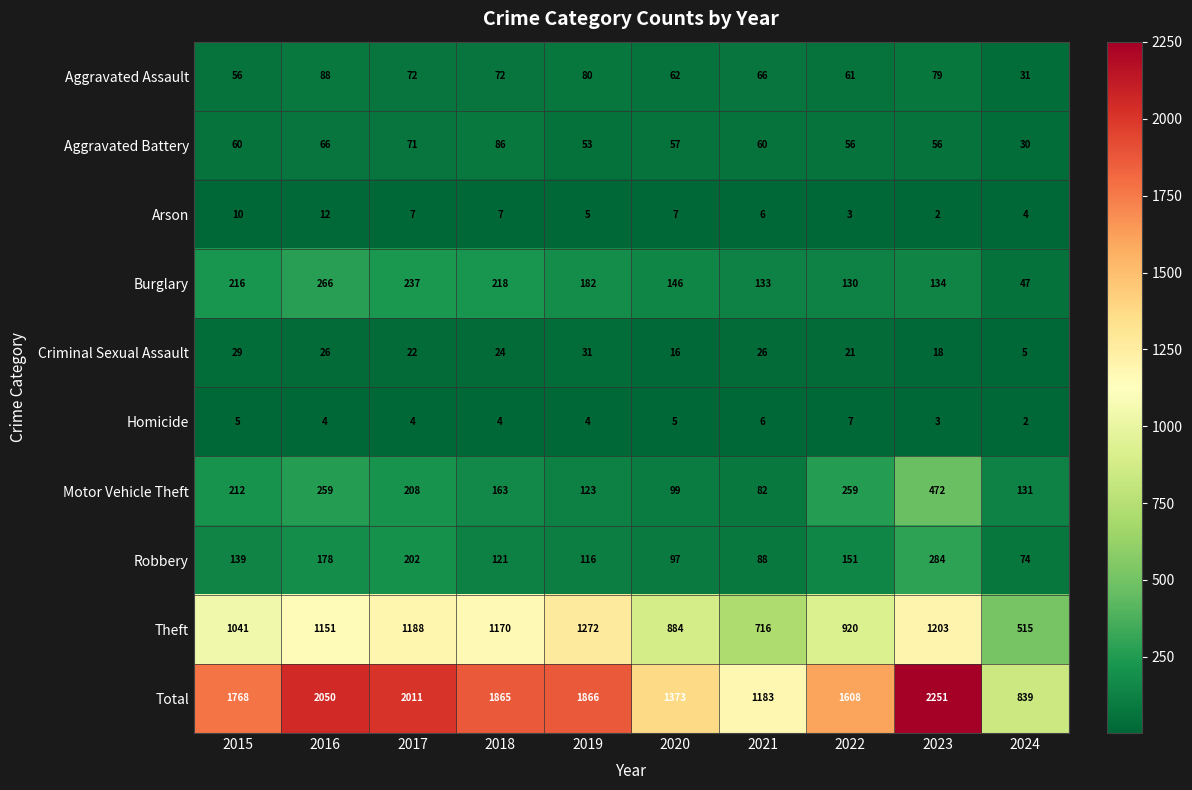

At which category is the sum across all series the highest?

2023